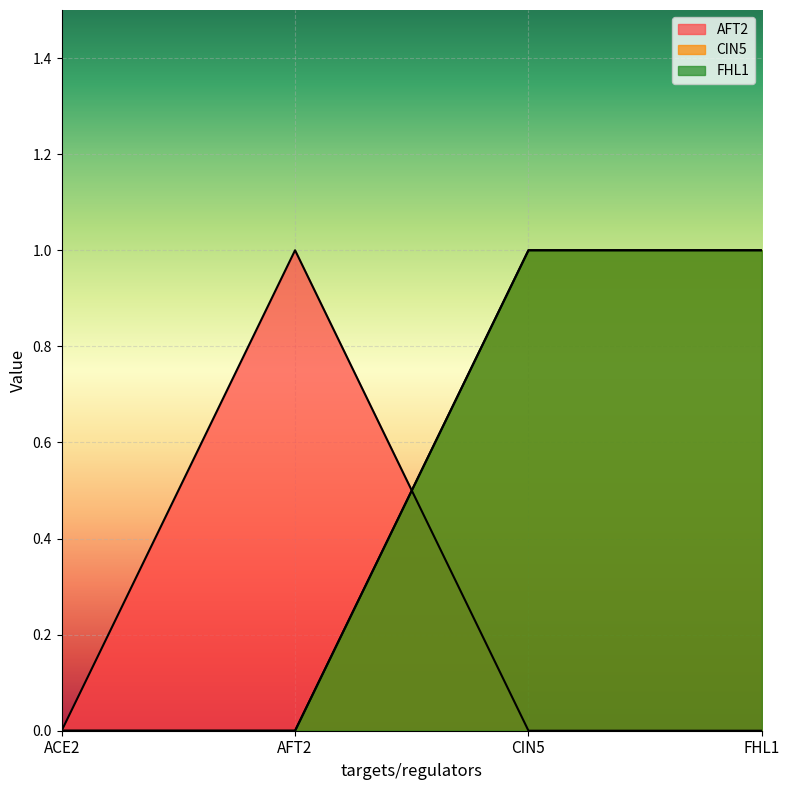

True or false: FHL1 has more than 0 points higher than both neighbors.

False